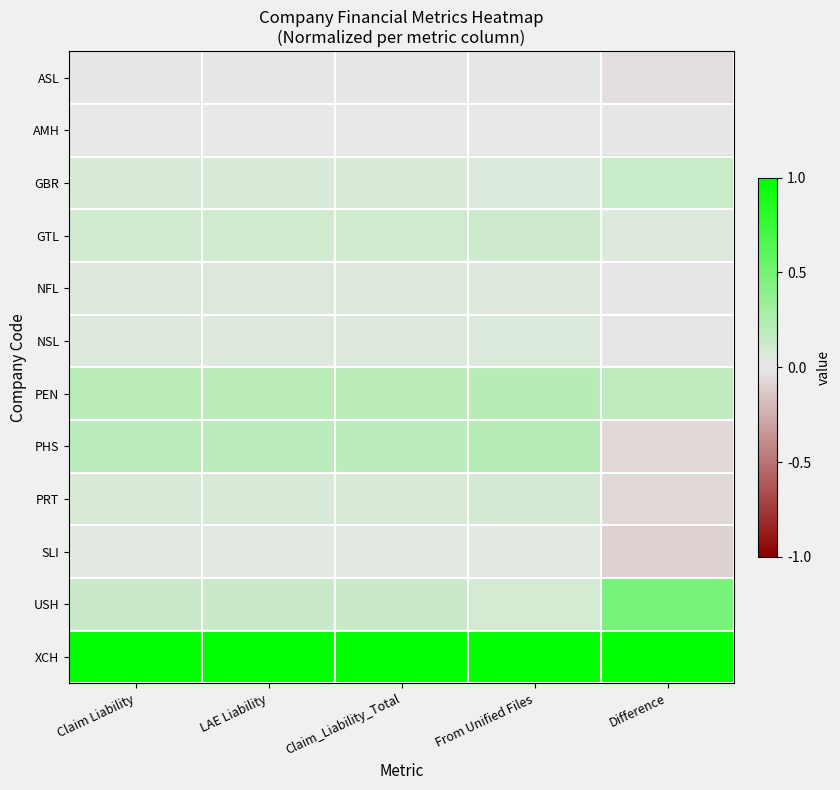

Reading left to right, transcribe all the data shown in this chart.

ASL: Claim Liability=0.0	LAE Liability=0.0	Claim_Liability_Total=0.0	From Unified Files=0.0	Difference=-0.0
AMH: Claim Liability=0.0	LAE Liability=0.0	Claim_Liability_Total=0.0	From Unified Files=0.0	Difference=-0.0
GBR: Claim Liability=0.1	LAE Liability=0.1	Claim_Liability_Total=0.1	From Unified Files=0.1	Difference=0.1
GTL: Claim Liability=0.1	LAE Liability=0.1	Claim_Liability_Total=0.1	From Unified Files=0.1	Difference=0.0
NFL: Claim Liability=0.0	LAE Liability=0.0	Claim_Liability_Total=0.0	From Unified Files=0.0	Difference=0.0
NSL: Claim Liability=0.1	LAE Liability=0.1	Claim_Liability_Total=0.1	From Unified Files=0.1	Difference=-0.0
PEN: Claim Liability=0.2	LAE Liability=0.2	Claim_Liability_Total=0.2	From Unified Files=0.2	Difference=0.2
PHS: Claim Liability=0.2	LAE Liability=0.2	Claim_Liability_Total=0.2	From Unified Files=0.2	Difference=-0.1
PRT: Claim Liability=0.1	LAE Liability=0.1	Claim_Liability_Total=0.1	From Unified Files=0.1	Difference=-0.1
SLI: Claim Liability=0.0	LAE Liability=0.0	Claim_Liability_Total=0.0	From Unified Files=0.0	Difference=-0.1
USH: Claim Liability=0.1	LAE Liability=0.1	Claim_Liability_Total=0.1	From Unified Files=0.1	Difference=0.5
XCH: Claim Liability=1.0	LAE Liability=1.0	Claim_Liability_Total=1.0	From Unified Files=1.0	Difference=1.0